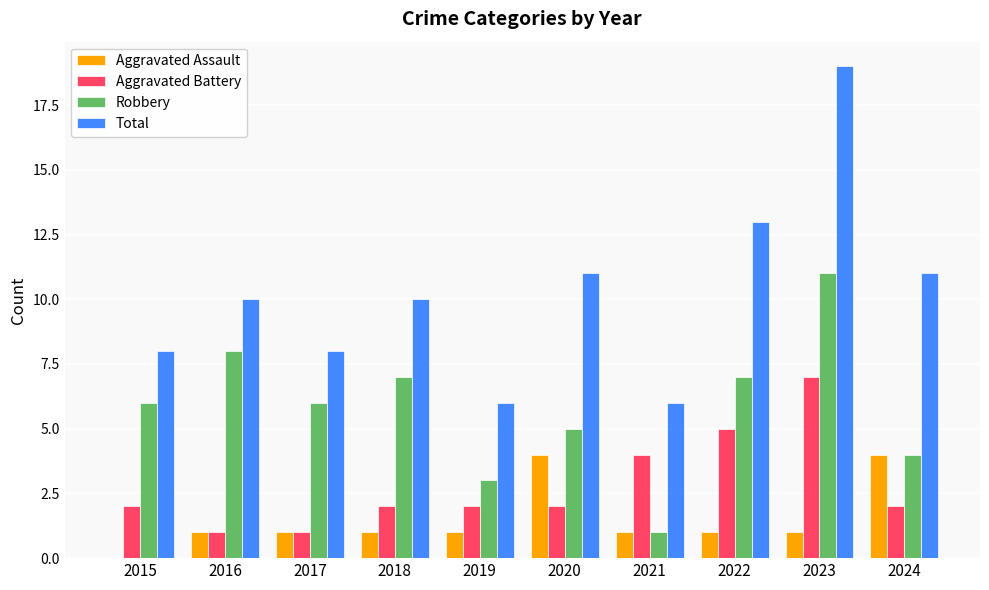

Count the number of data series in this chart.

4